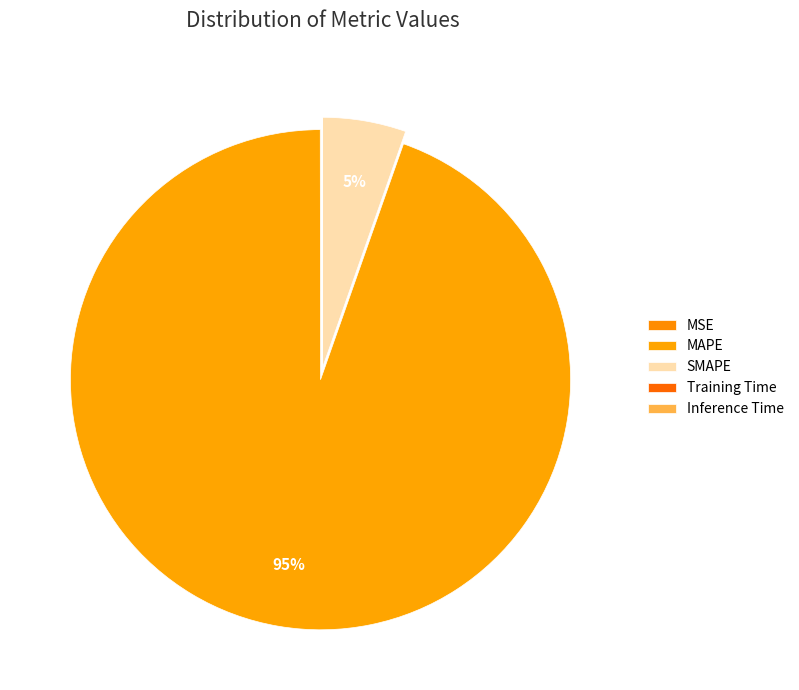

To the nearest percent, what is the combined percentage of MSE and SMAPE?

5%